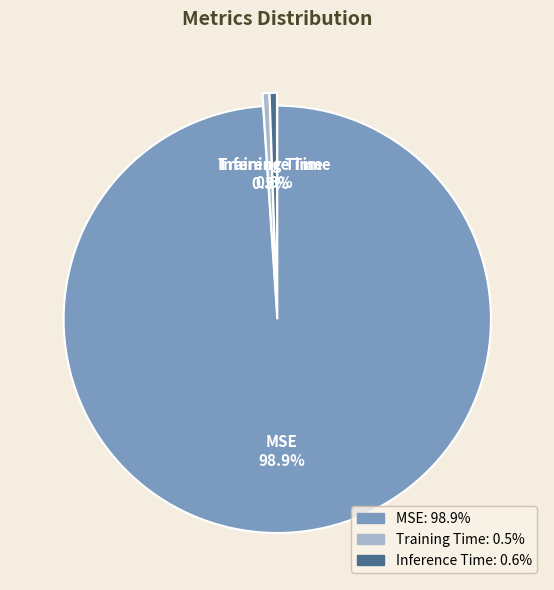

Is it true that Inference Time is 11% of the pie?

False